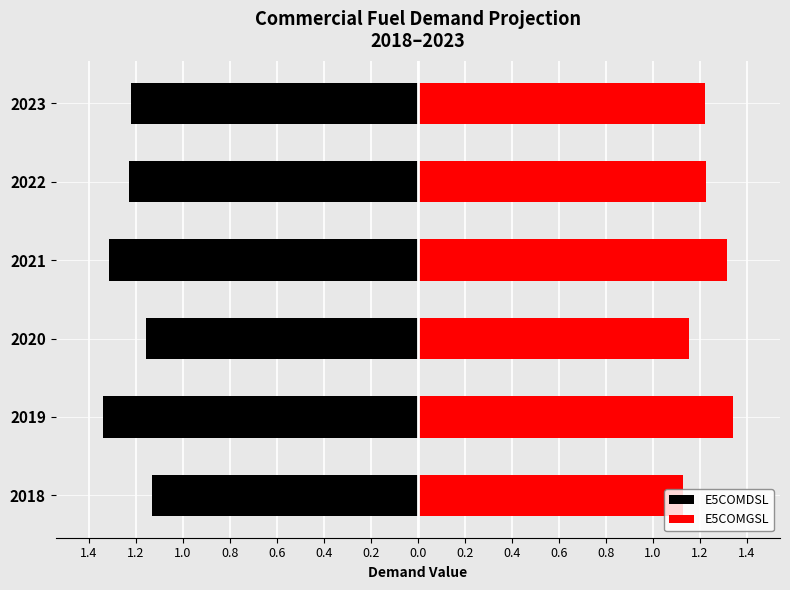

Count the E5COMGSL values in the range 1 to 2.

6